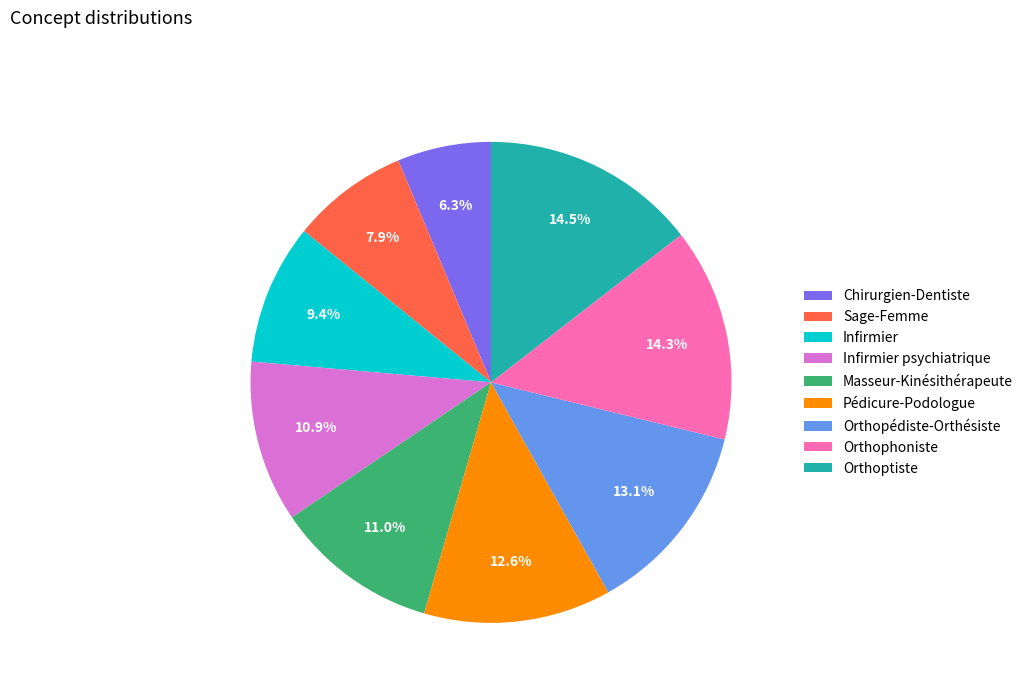

Combined, what portion of the pie is Infirmier psychiatrique and Orthophoniste?

25.2%